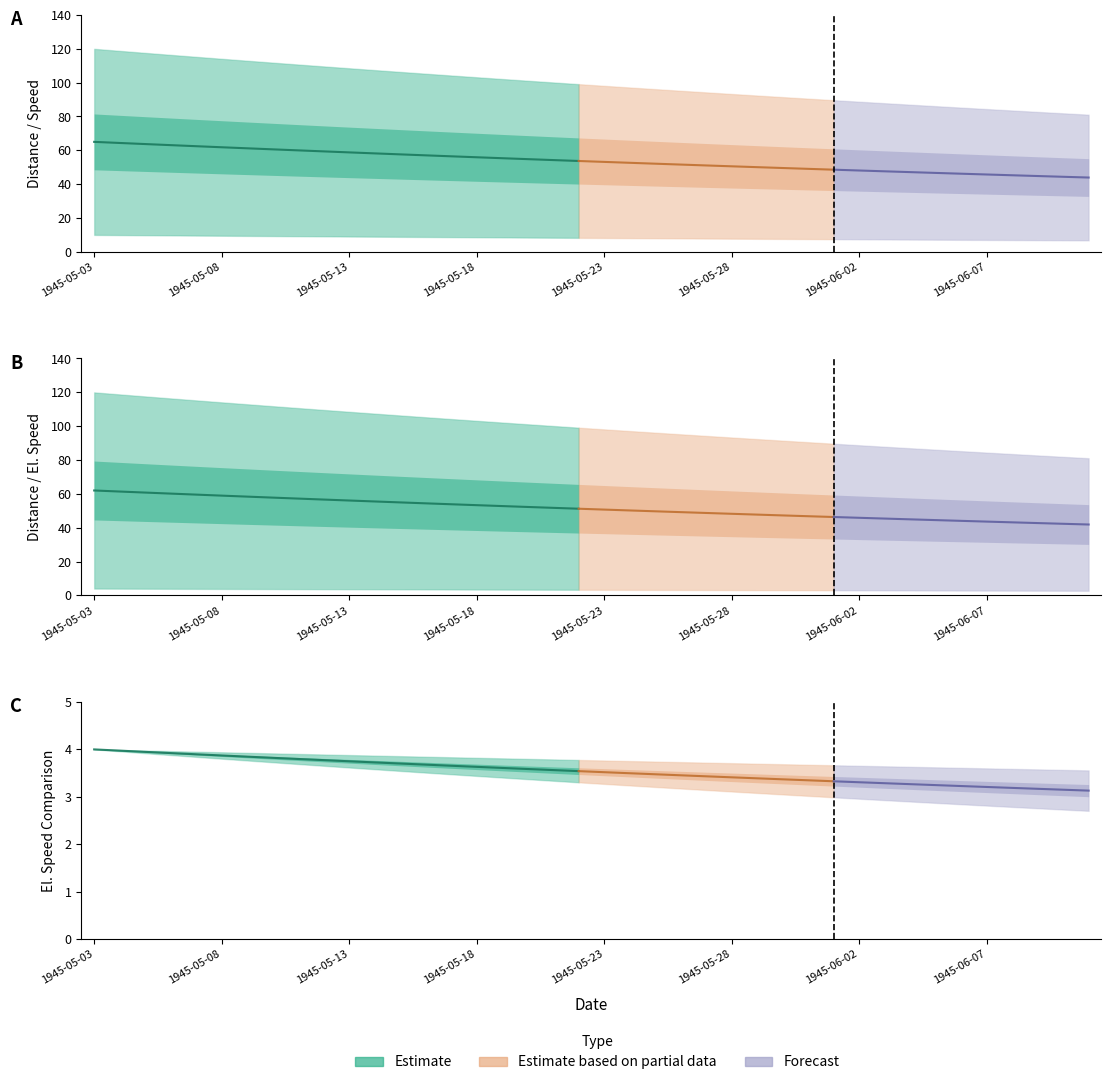

True or false: przebyta droga and predkosc elektryczna u997 intersect in this chart.

False